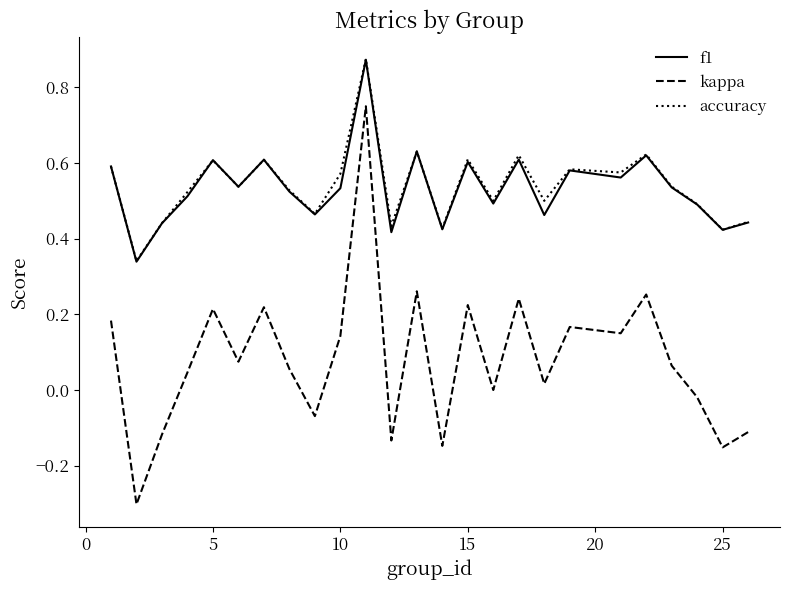

What is the minimum value shown in the chart?

-0.3